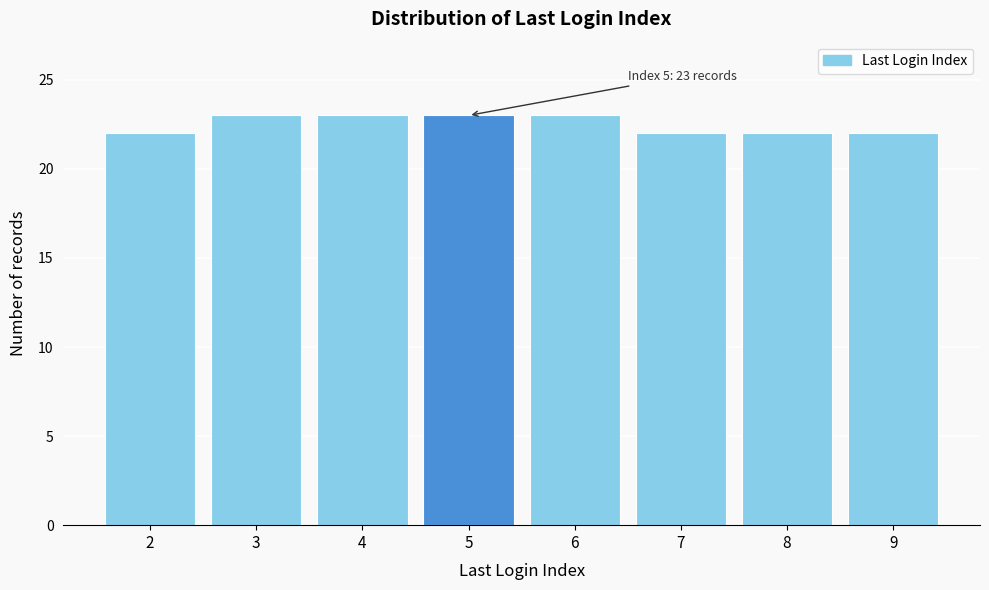

Reading left to right, list all the values displayed in this chart.

22	23	23	23	23	22	22	22